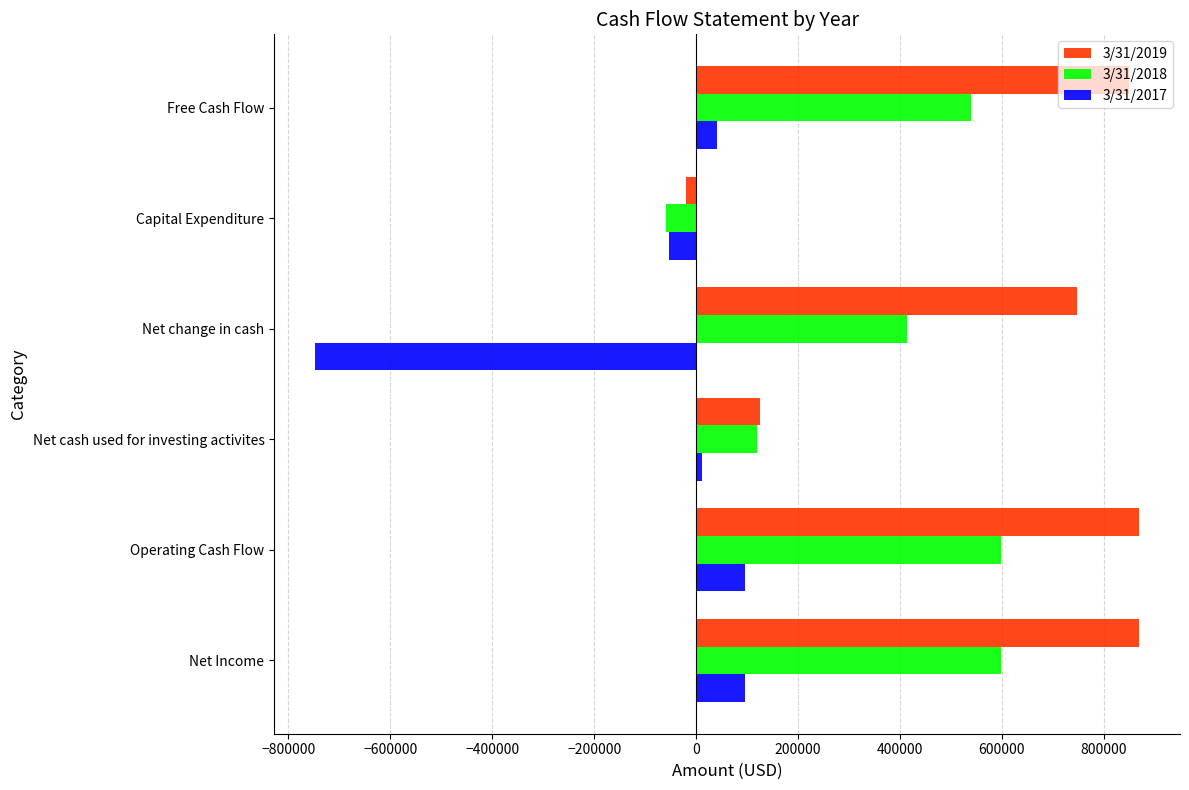

List the series in order of their peak value, lowest first.

3/31/2017, 3/31/2018, 3/31/2019